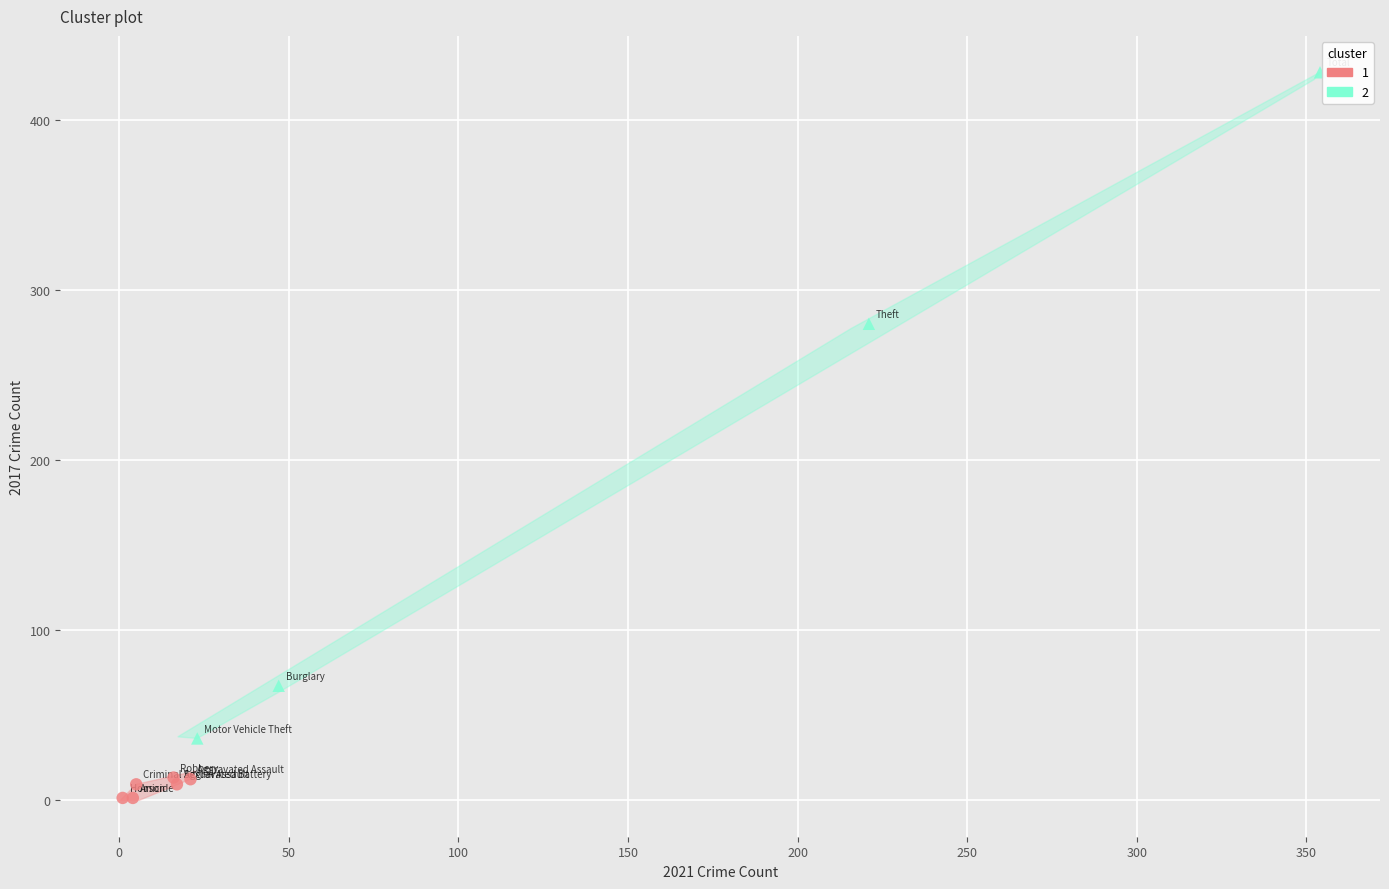

What are all the series names shown in the legend?

1, 2